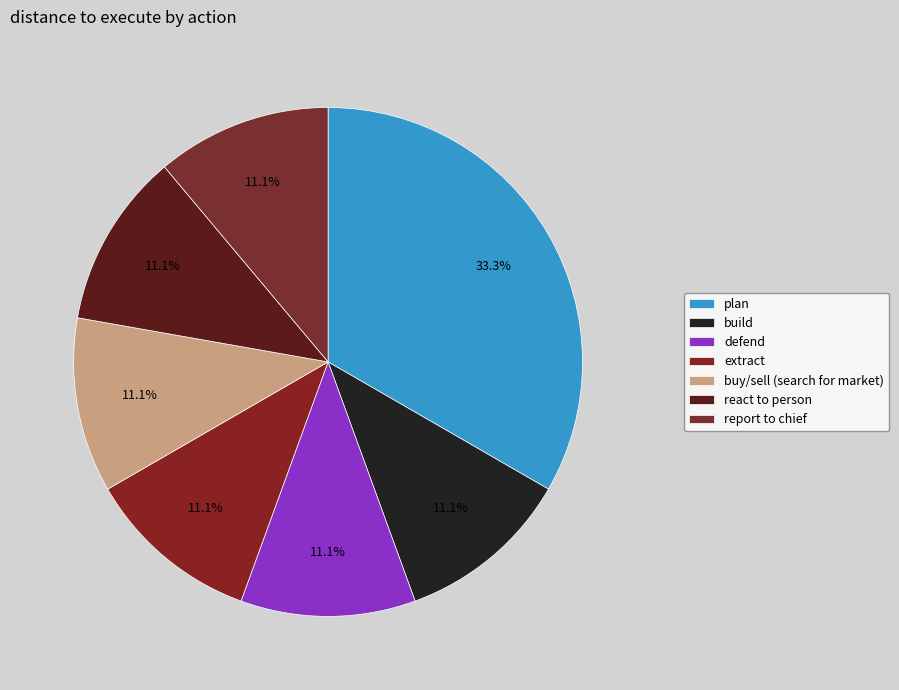

Count the number of slices in the pie.

7